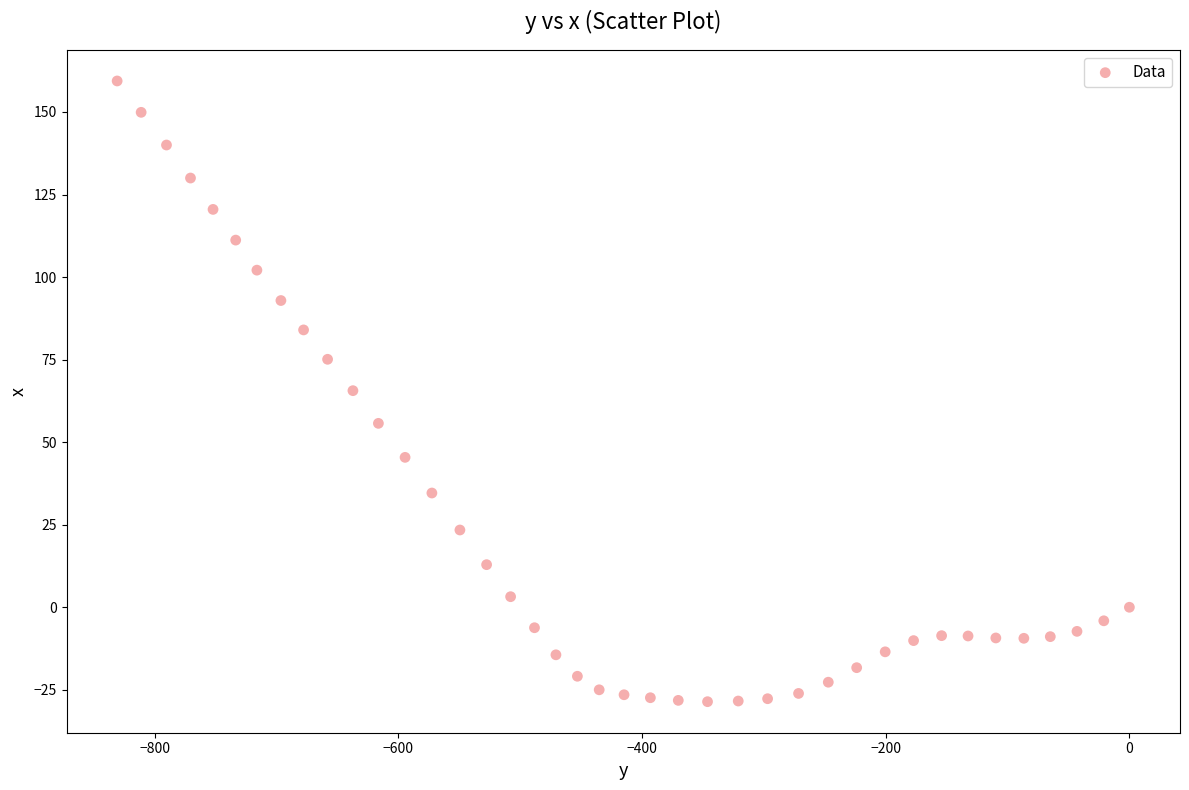

What is the range of Y values (max minus min)?

188.0